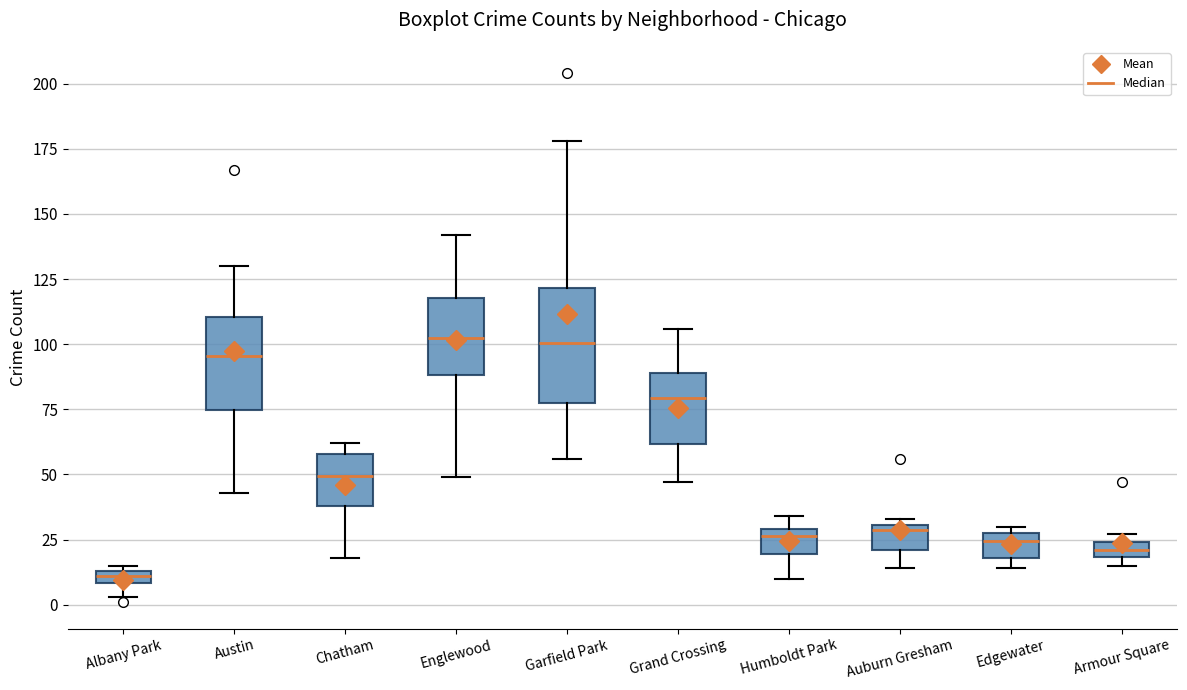

Which box has the lowest median line?

Albany Park